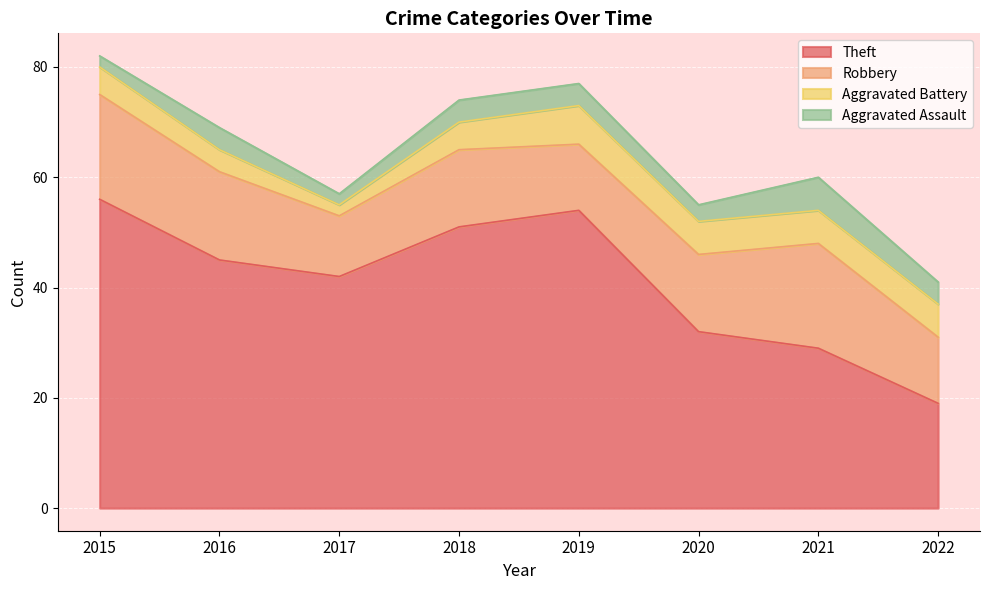

What is the difference between the highest and lowest values at 2019?

50